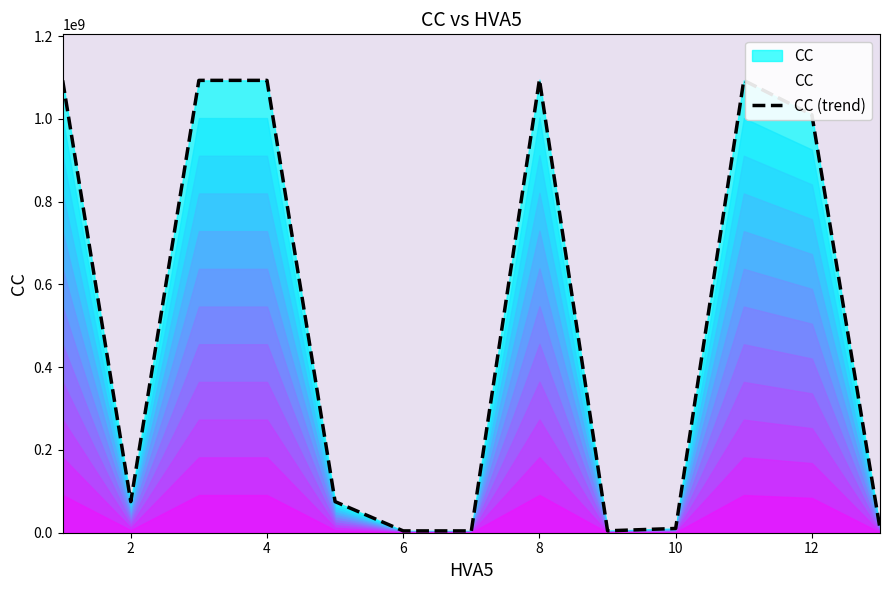

What is the average value?

512449501